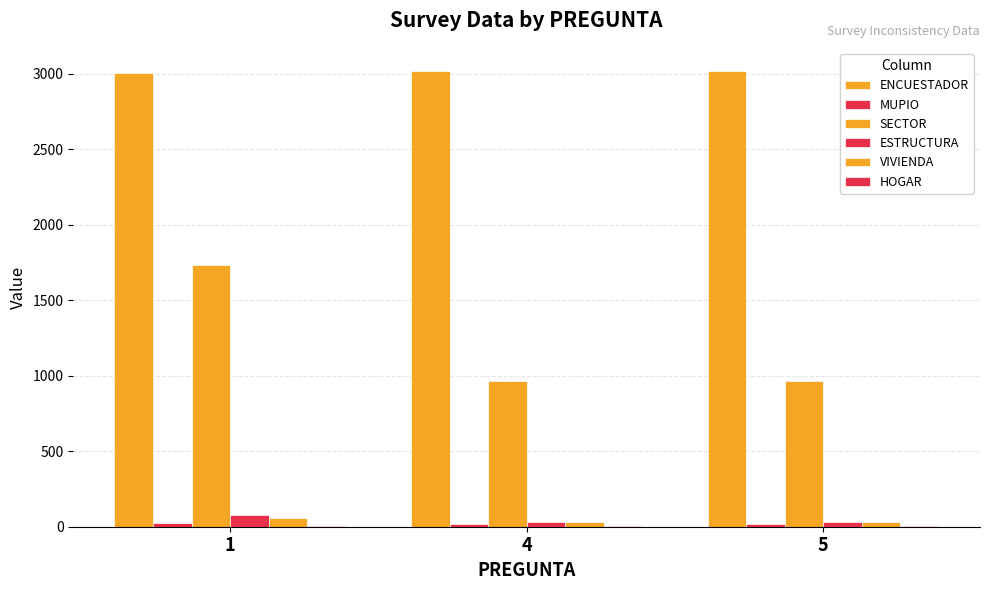

Are the bars grouped side by side (vs. stacked)?

Yes